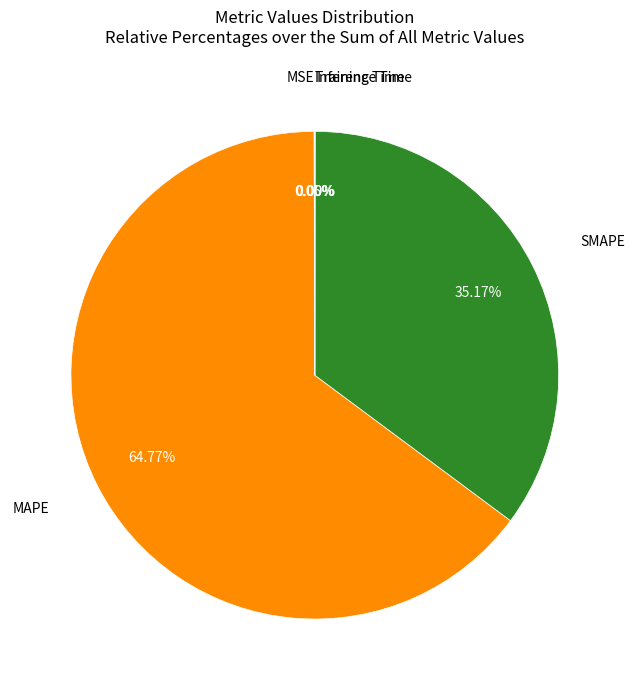

Does any single category account for the majority?

Yes